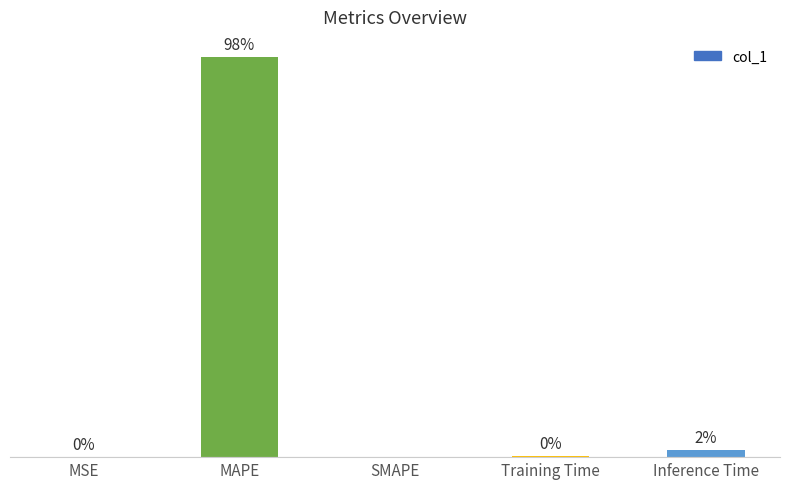

Are the bars horizontal?

No